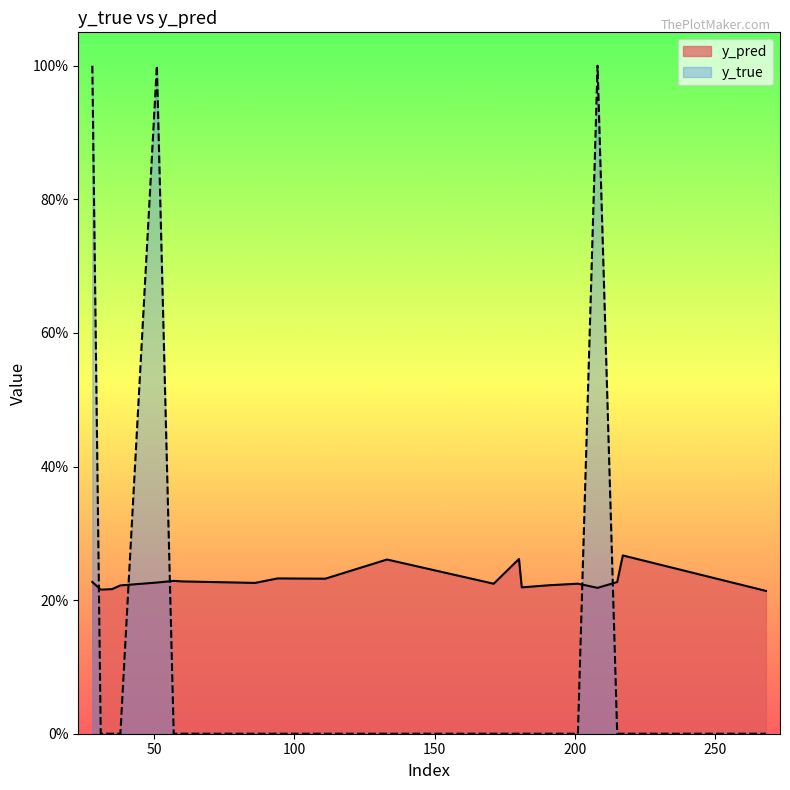

Reading left to right, extract all data points from this chart.

y_pred: 0.2	0.2	0.2	0.2	0.2	0.2	0.2	0.2	0.2	0.2	0.3	0.2	0.3	0.2	0.2	0.2	0.2	0.2	0.3	0.2
y_true: 1.0	0.0	0.0	0.0	1.0	0.0	0.0	0.0	0.0	0.0	0.0	0.0	0.0	0.0	0.0	0.0	1.0	0.0	0.0	0.0